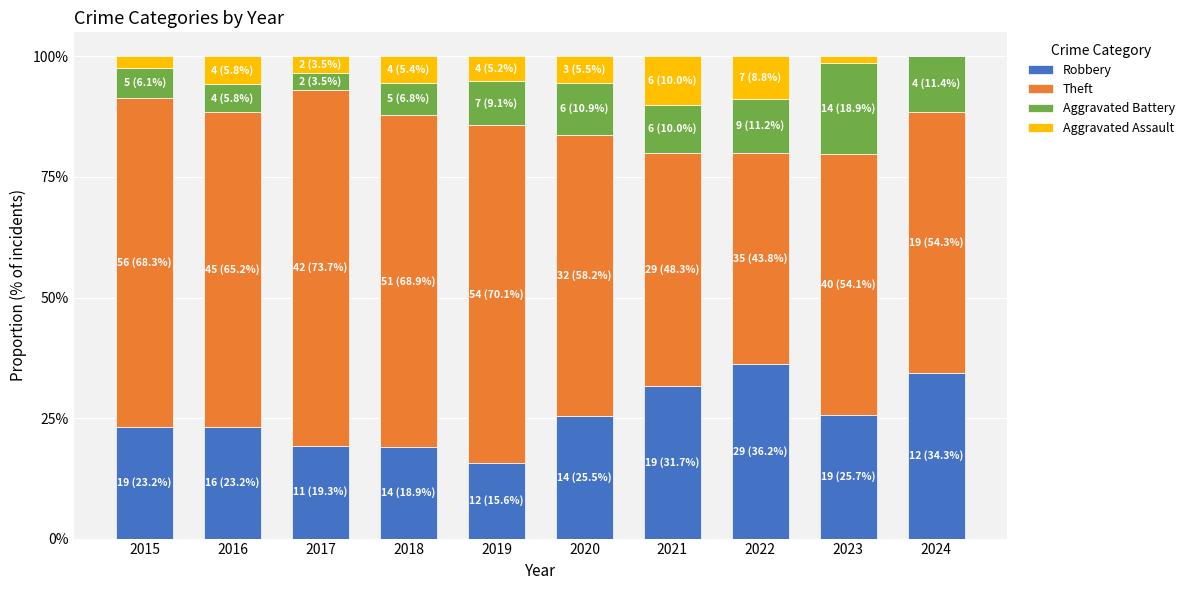

What is the total value across all series at 2020?

100.0